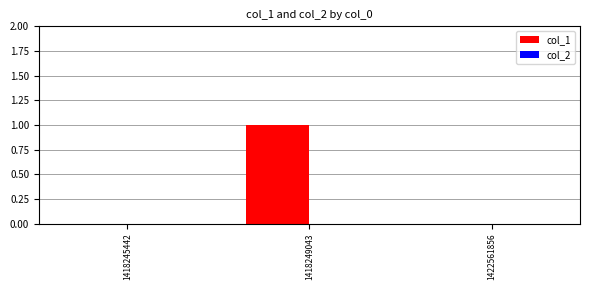

At which category does the chart reach its peak across all series?

1418249043